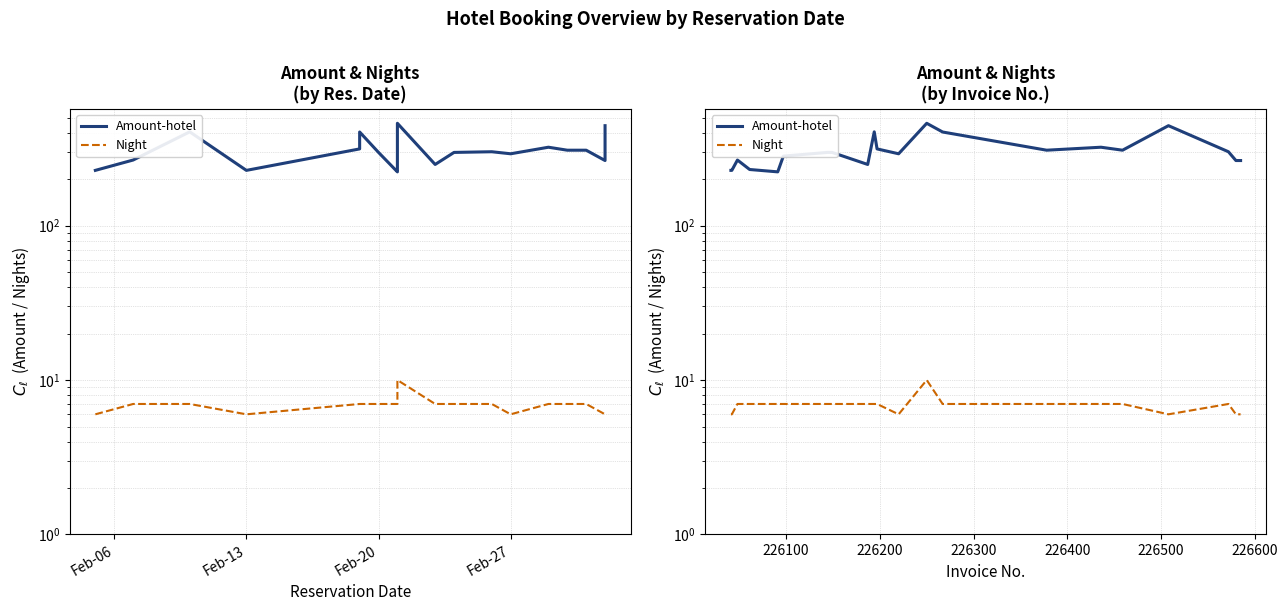

Does the chart display data point markers on the line(s)?

No